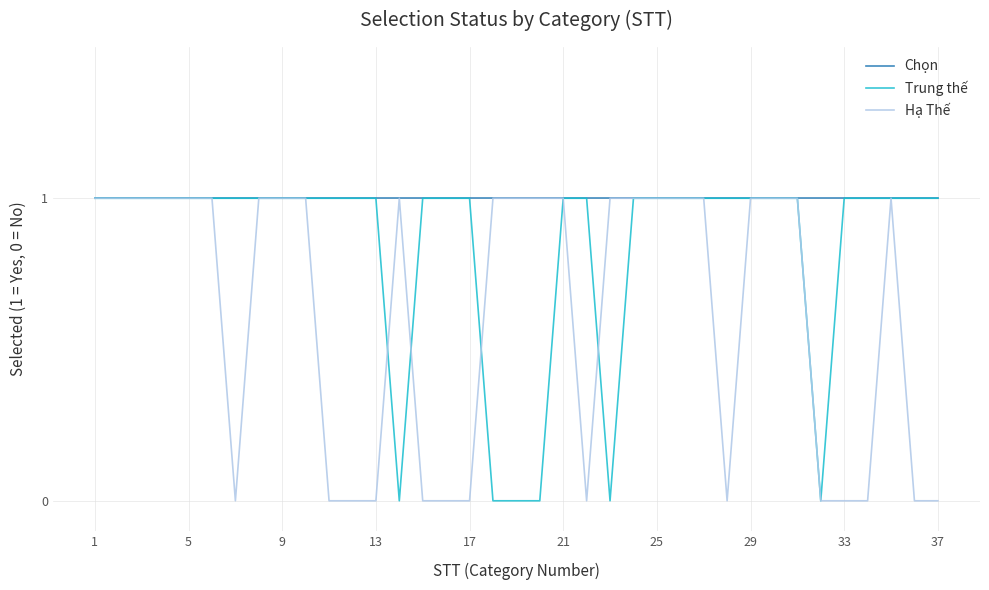

What is the greatest value displayed?

1